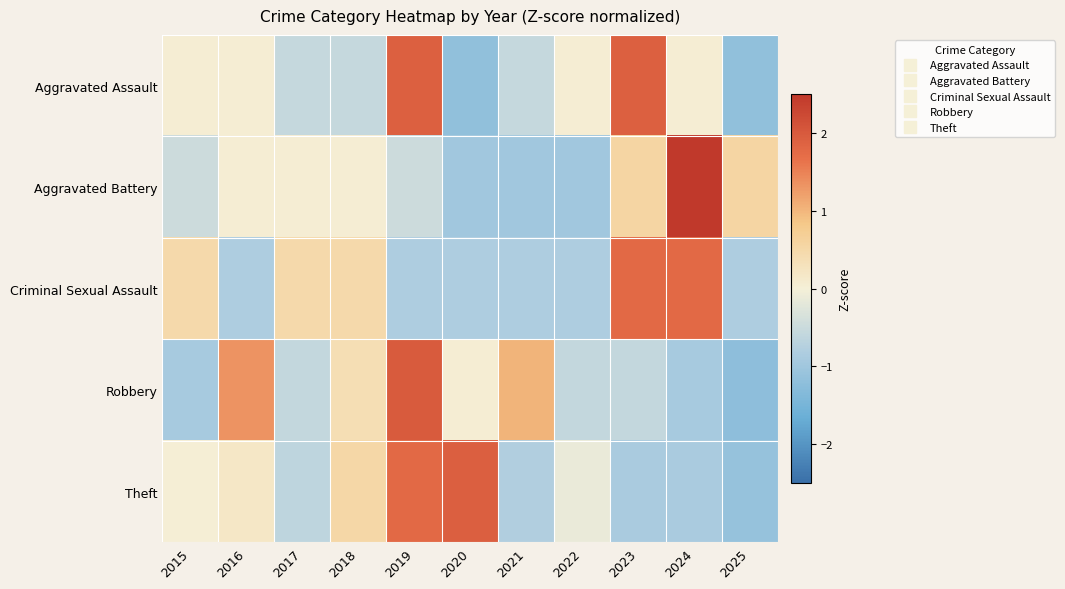

Which series has the widest spread of values?

Aggravated Battery